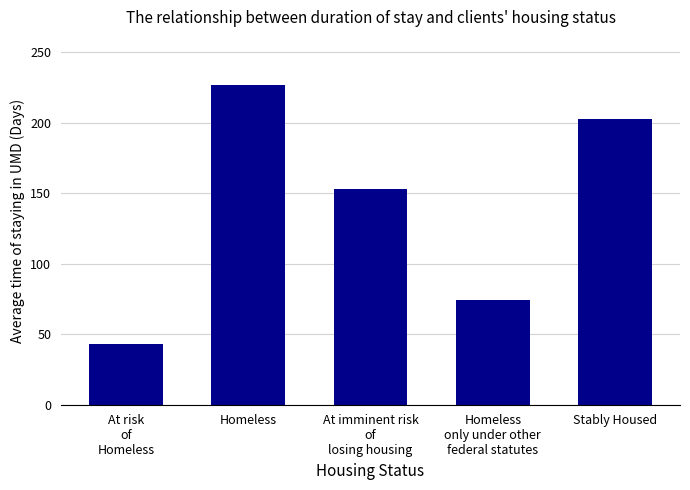

What is the average value?

140